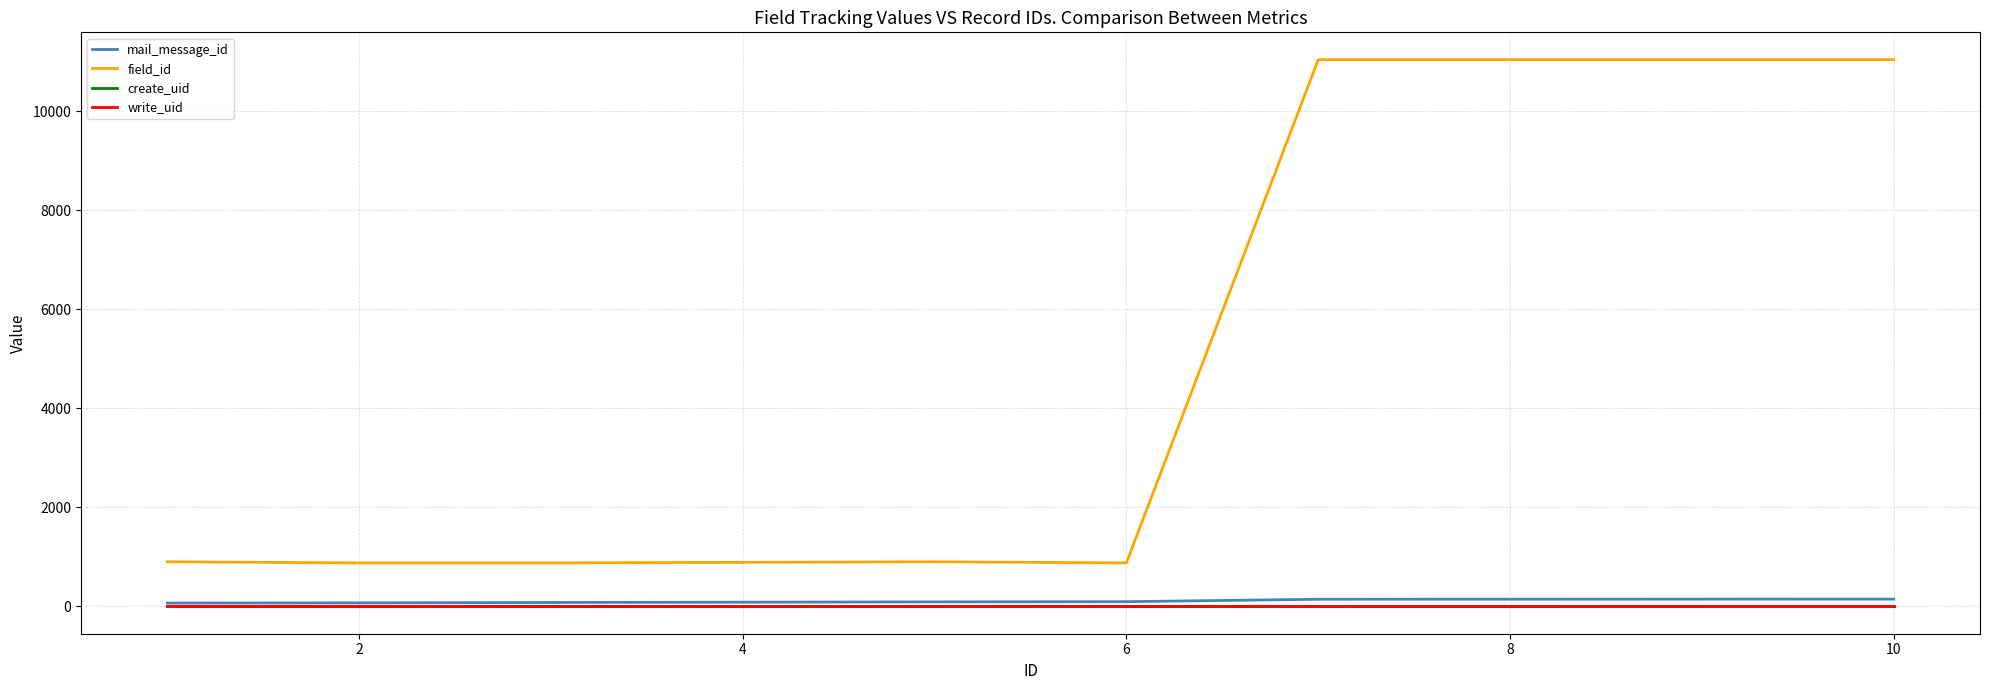

Rank the series by their maximum value, from lowest to highest.

create_uid, write_uid, mail_message_id, field_id